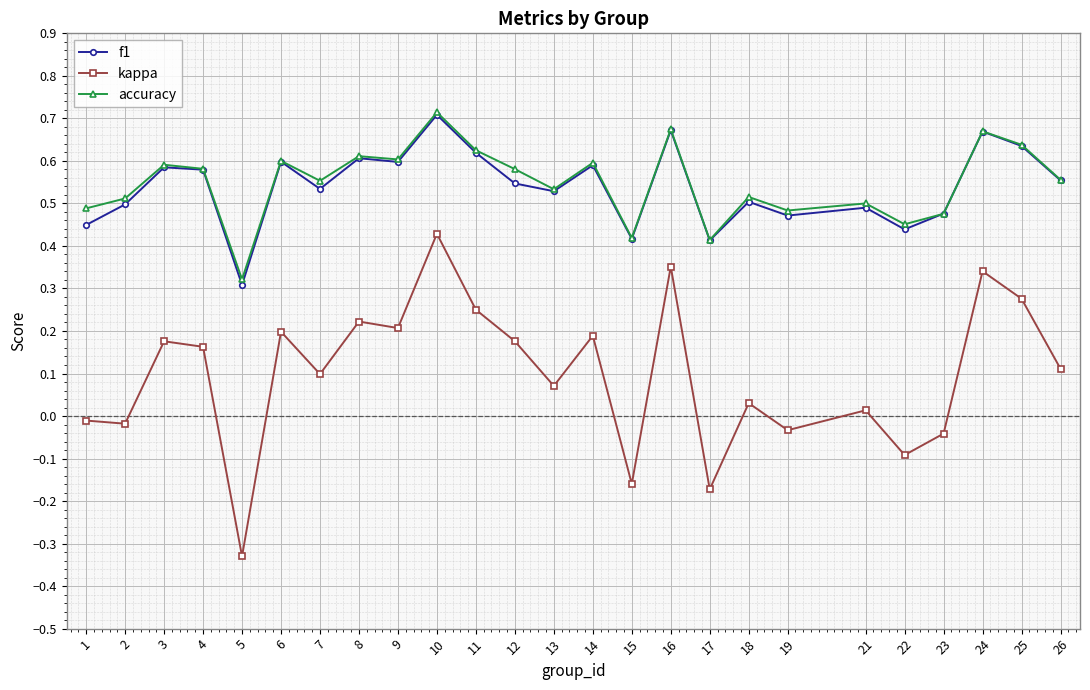

Which series has the widest spread of values?

kappa